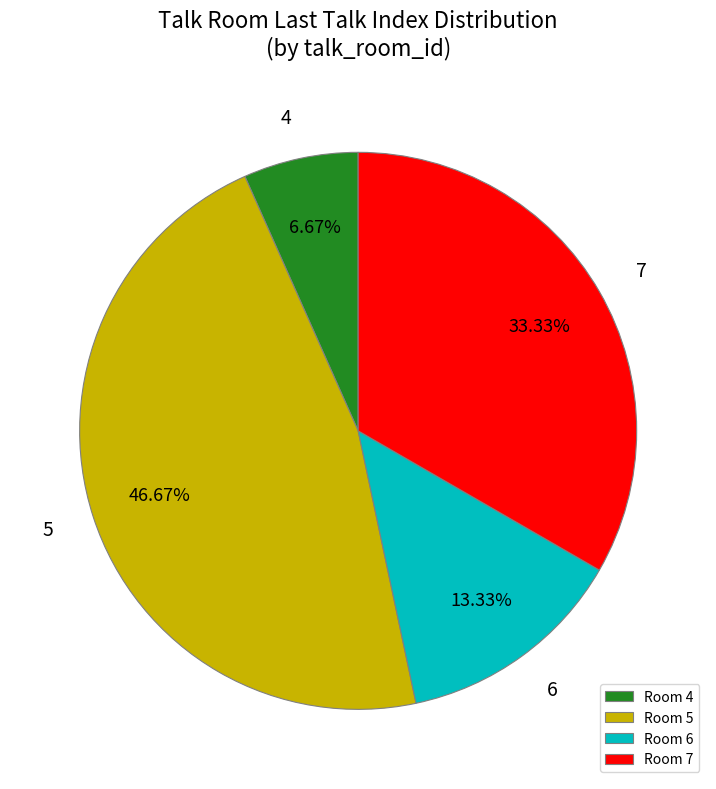

To the nearest percent, what is the difference between the largest and smallest slice percentages?

40%